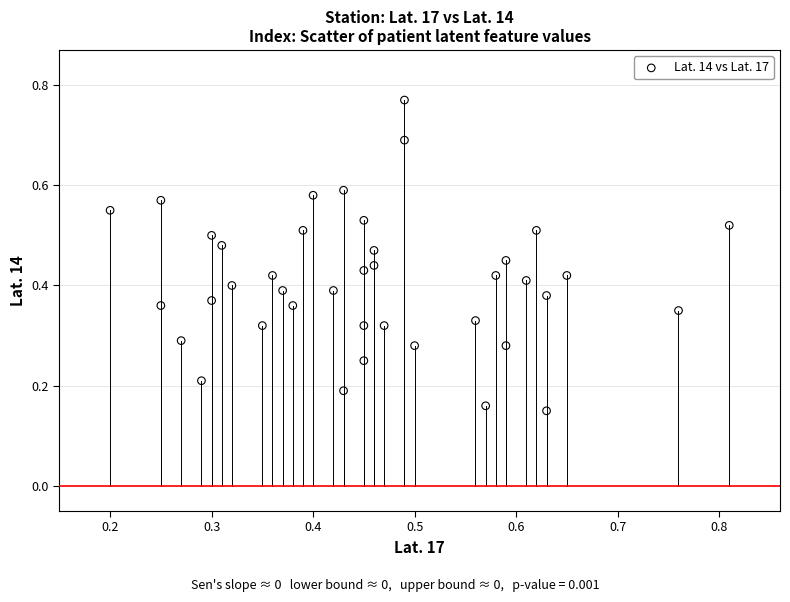

Count the number of points in this scatter plot.

40